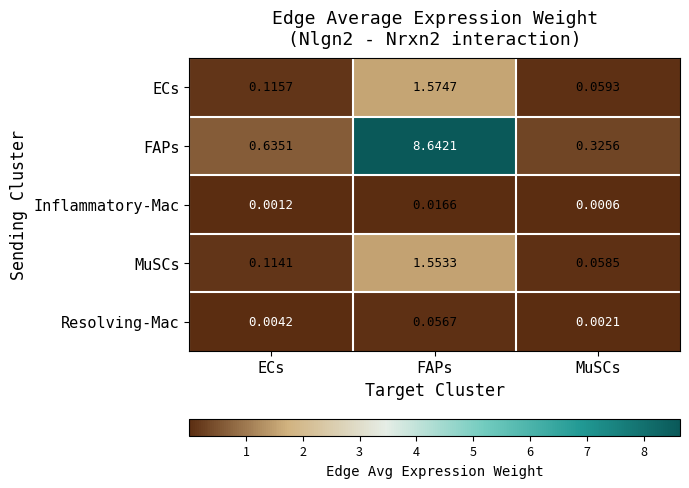

At which category is the sum across all series the highest?

FAPs